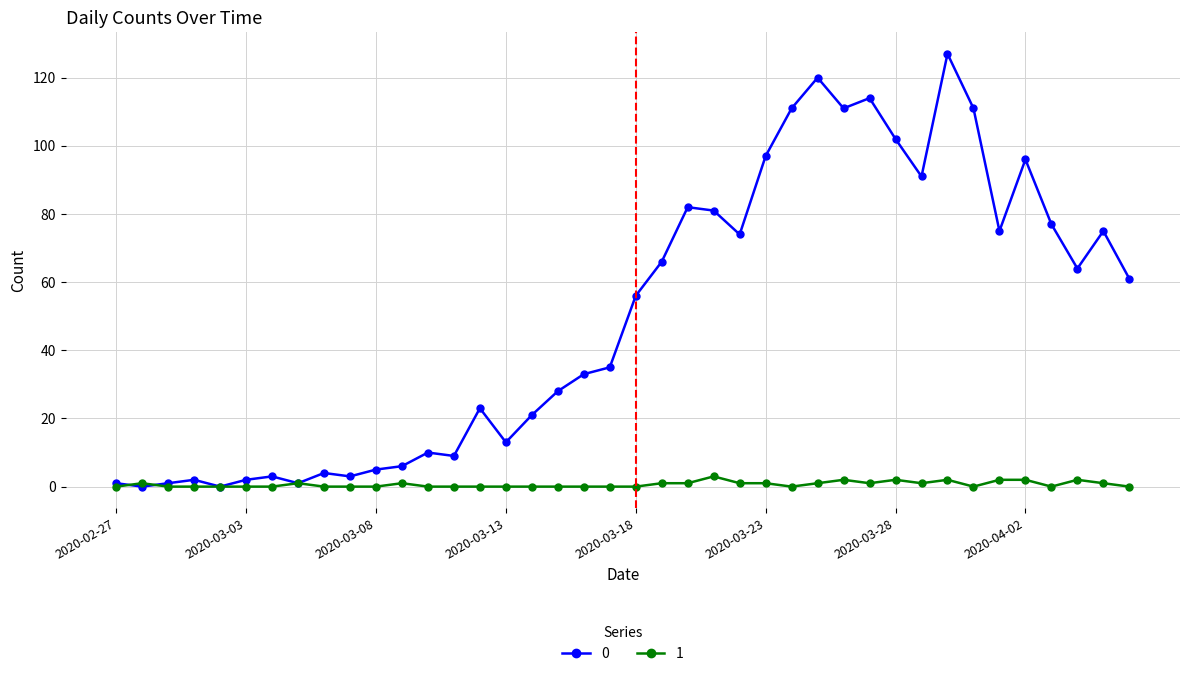

At how many categories does at least one series exceed 118?

2